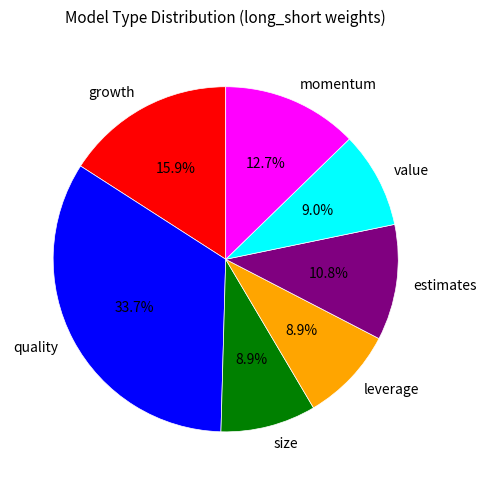

To the nearest percent, what portion does value represent?

9%